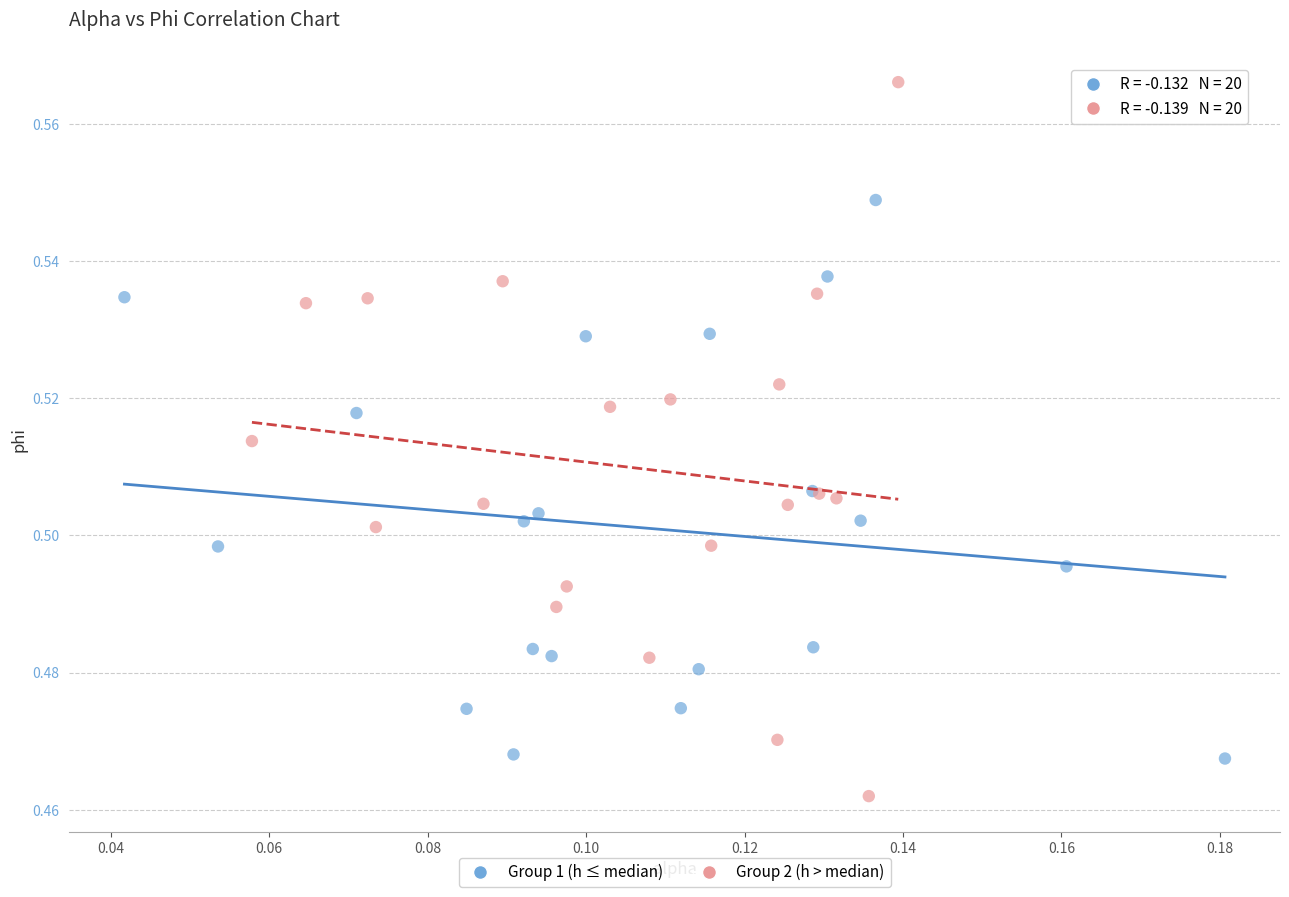

Which series reaches the minimum Y coordinate?

Group 2 (h > median)